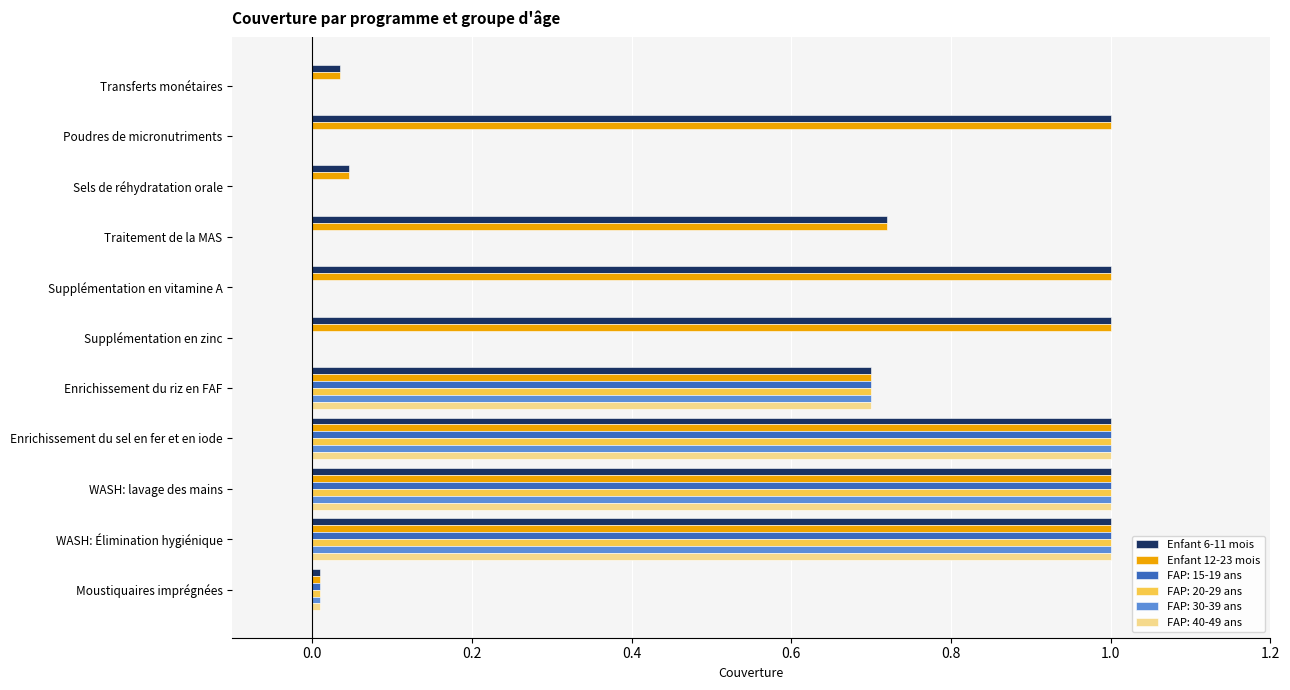

The FAP: 30-39 ans series shows -0.4 at Sels de réhydratation orale. True or false?

False